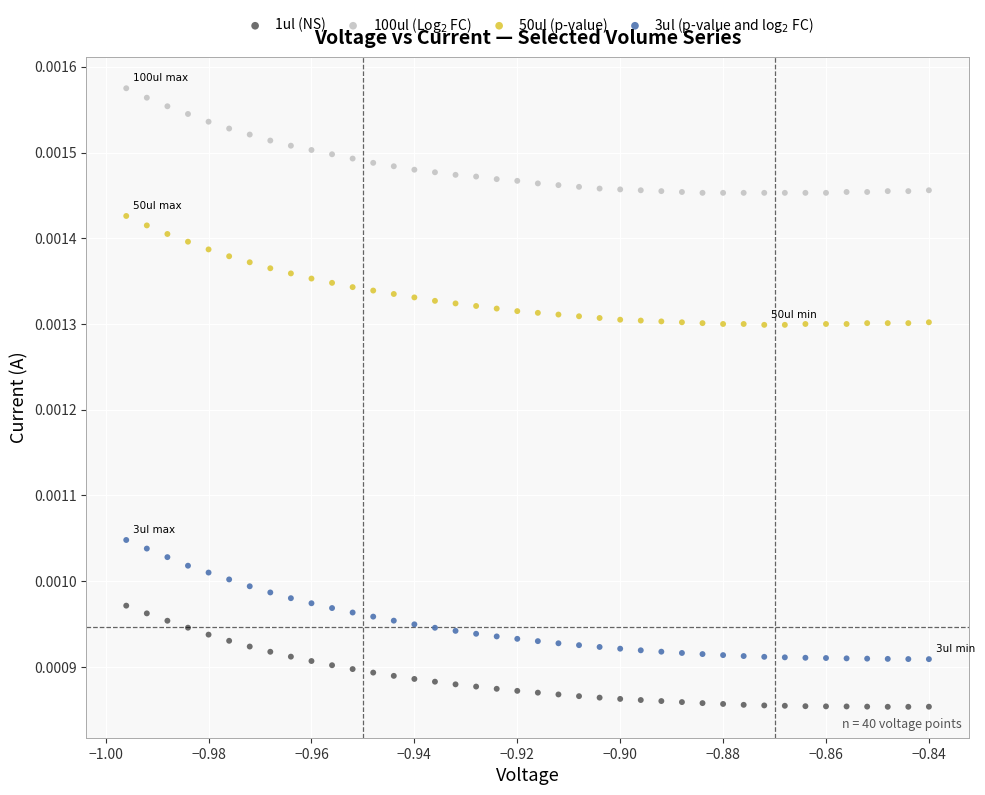

Which series has the widest spread of Y values?

3ul (p-value and log$_2$ FC)